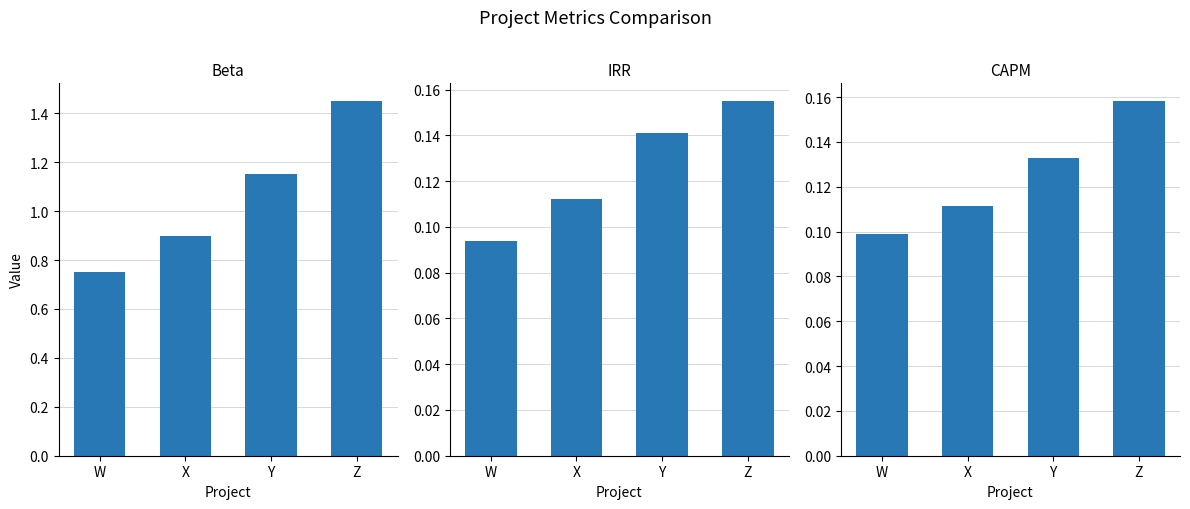

What is the average value of the Beta series?

1.1